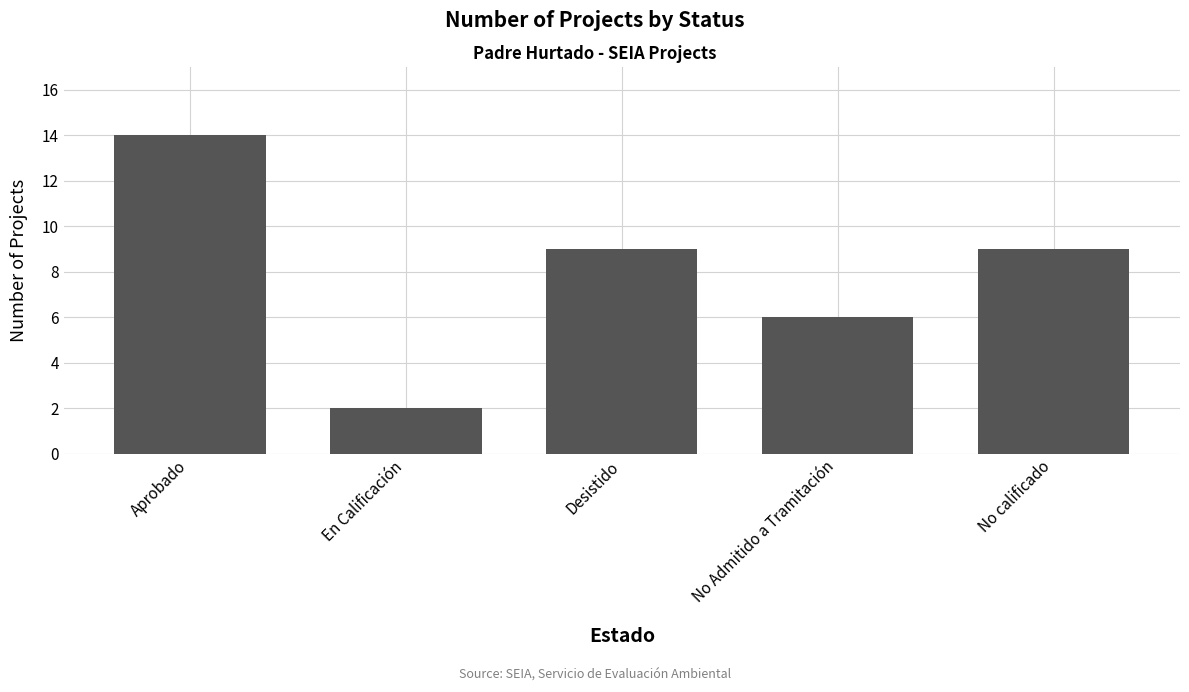

What is the label of the 3rd bar from the left?

Desistido